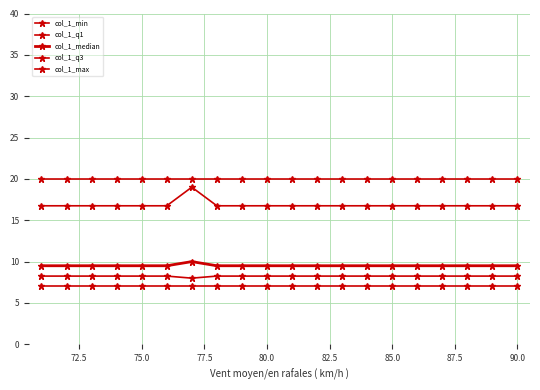

How many data points does each series have?

20